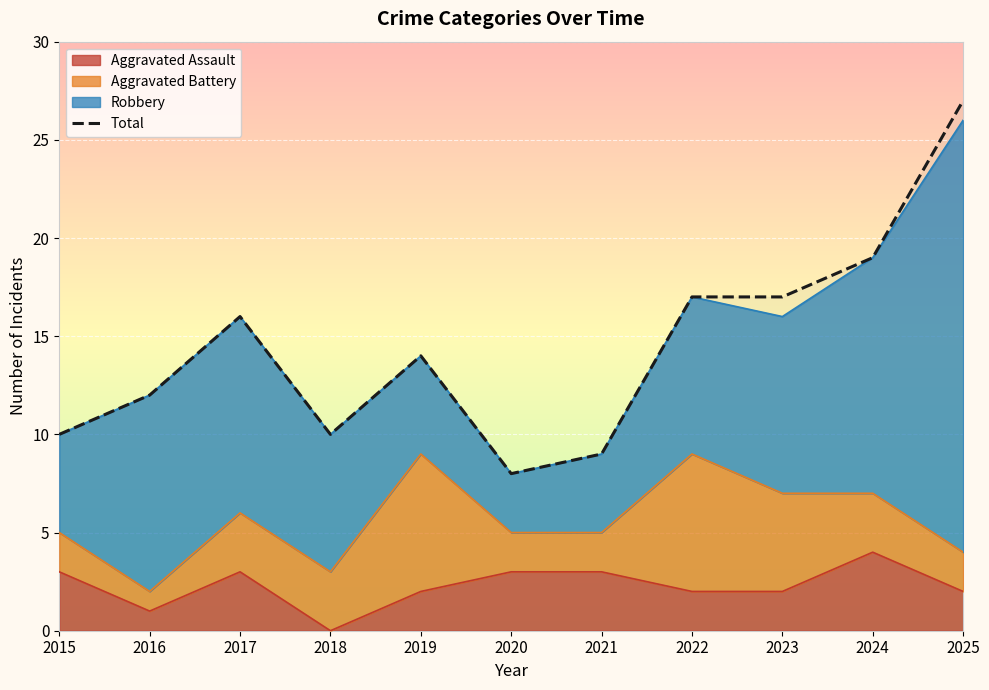

The value at 2024 is 19. True or false?

True